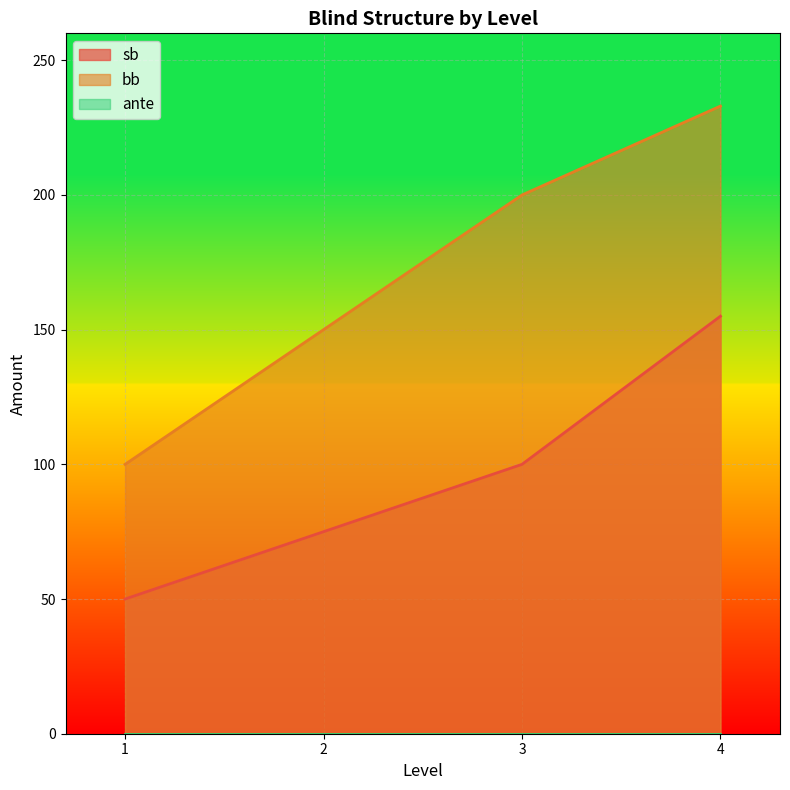

Reading left to right, what are all the values shown in this chart?

sb: 50	75	100	155
bb: 100	150	200	233